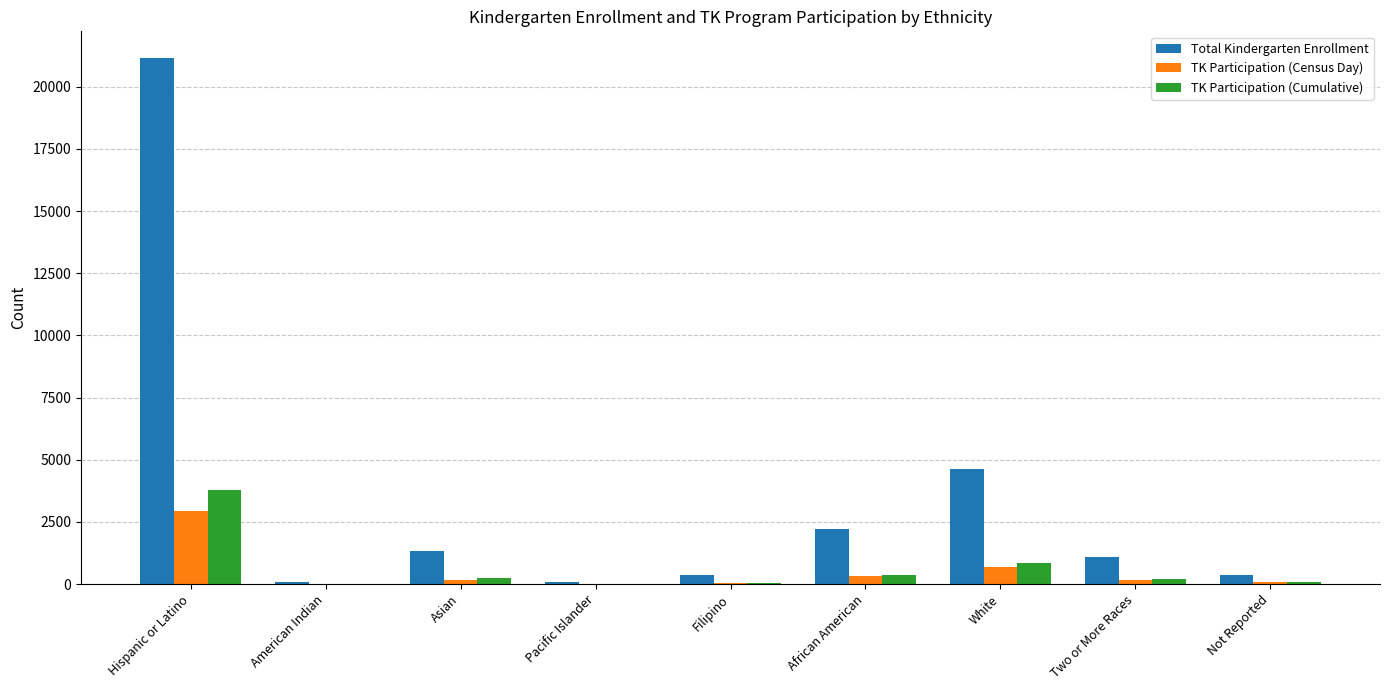

What are all the series names shown in the legend?

Total Kindergarten Enrollment, TK Participation (Census Day), TK Participation (Cumulative)